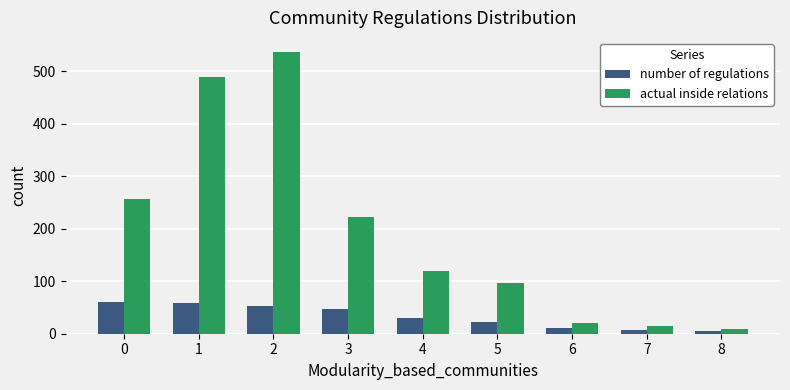

Is it true that number of regulations equals 10 at 6?

True